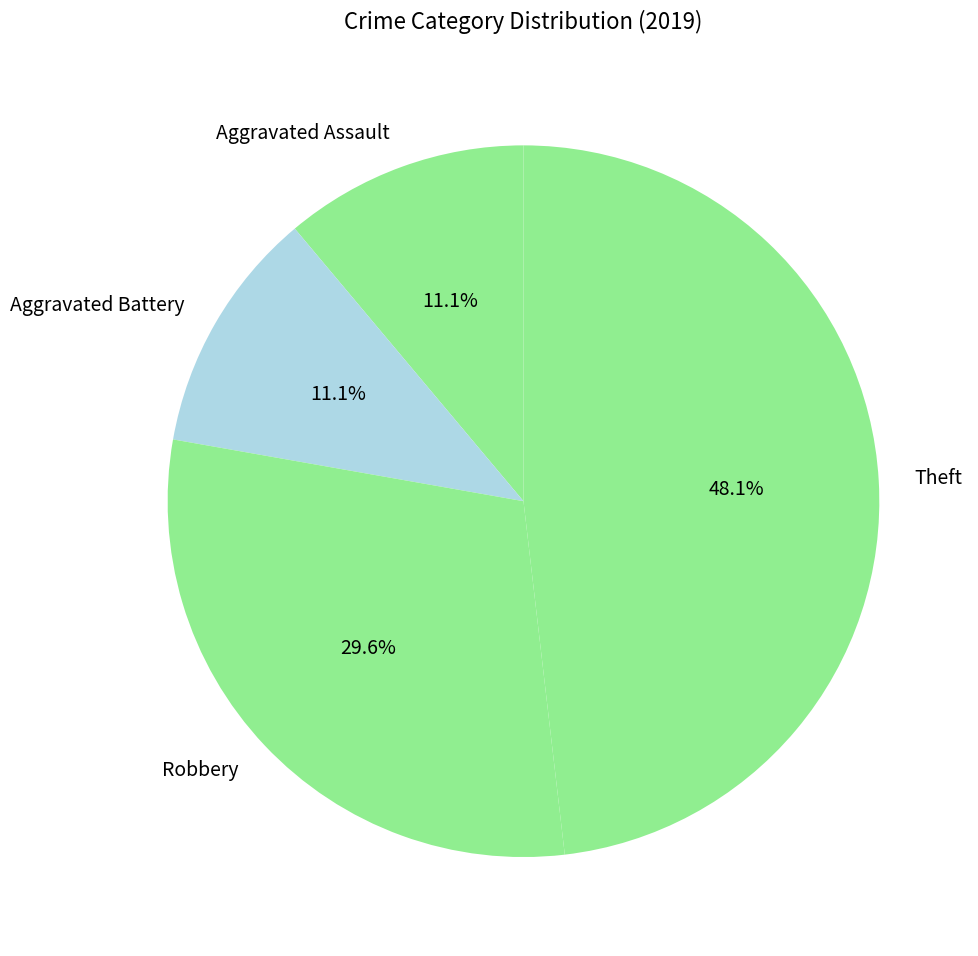

Count the number of slices in the pie.

4